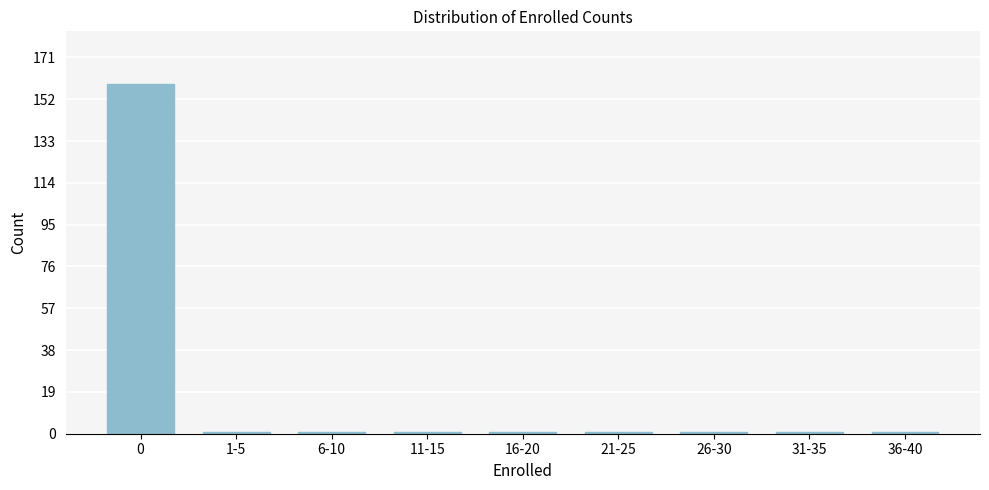

Reading right to left, extract all data points from this chart.

36-40=1	31-35=1	26-30=1	21-25=1	16-20=1	11-15=1	6-10=1	1-5=1	0=159